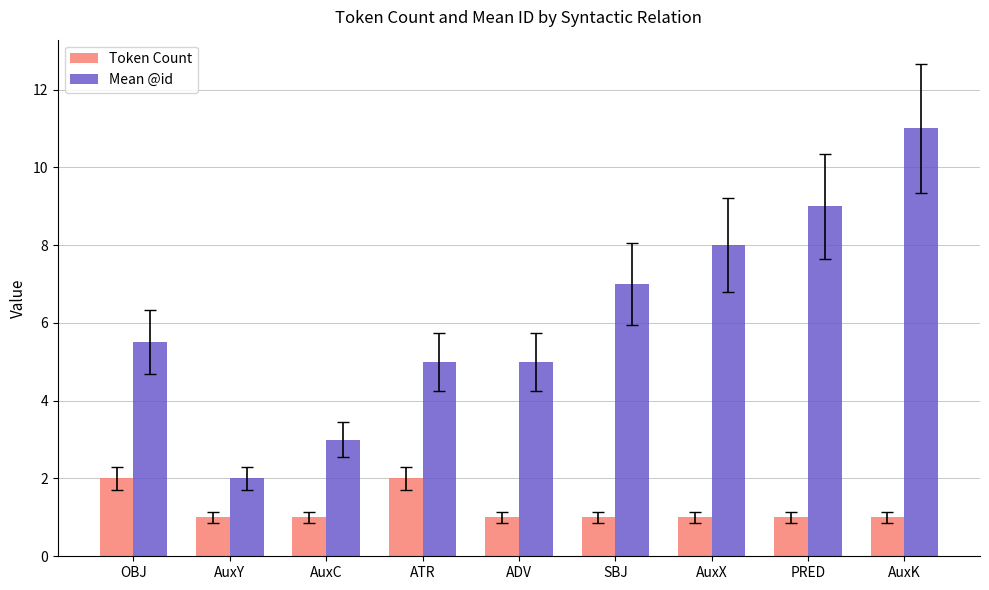

Between AuxC and ADV, which series saw the biggest shift?

Mean @id